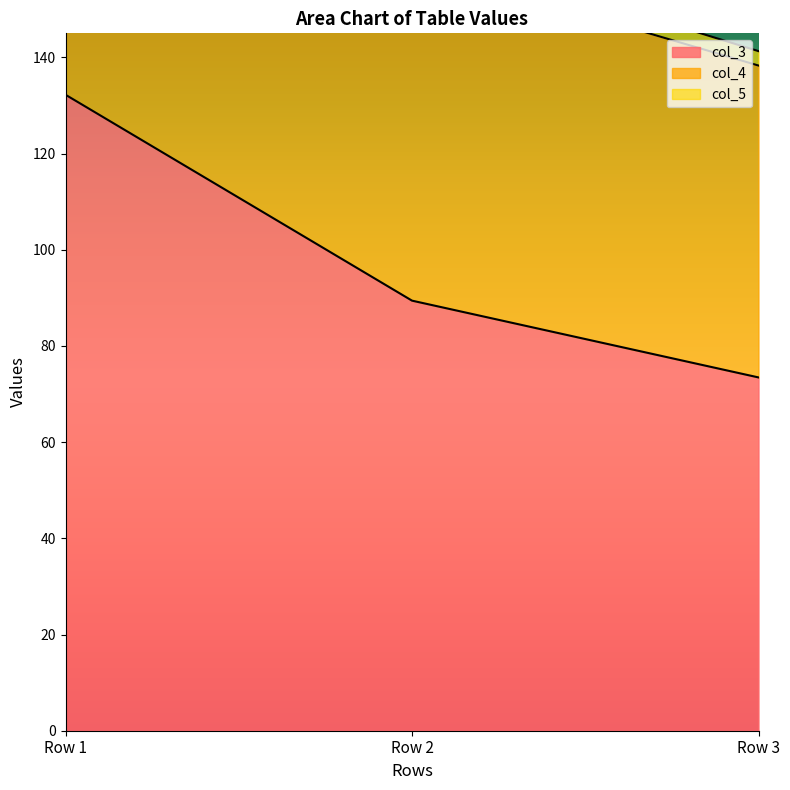

What is the value of the col_3 point at the 2nd from the left?

89.4